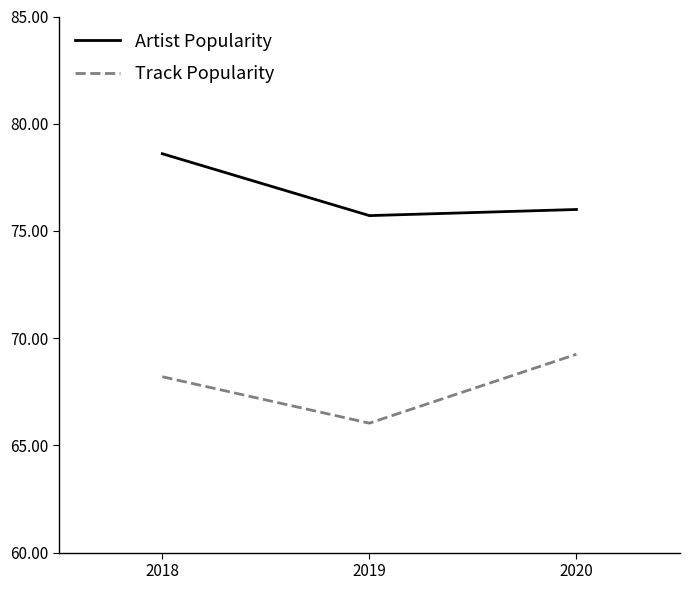

Rank the series by their average value, from lowest to highest.

Track Popularity, Artist Popularity